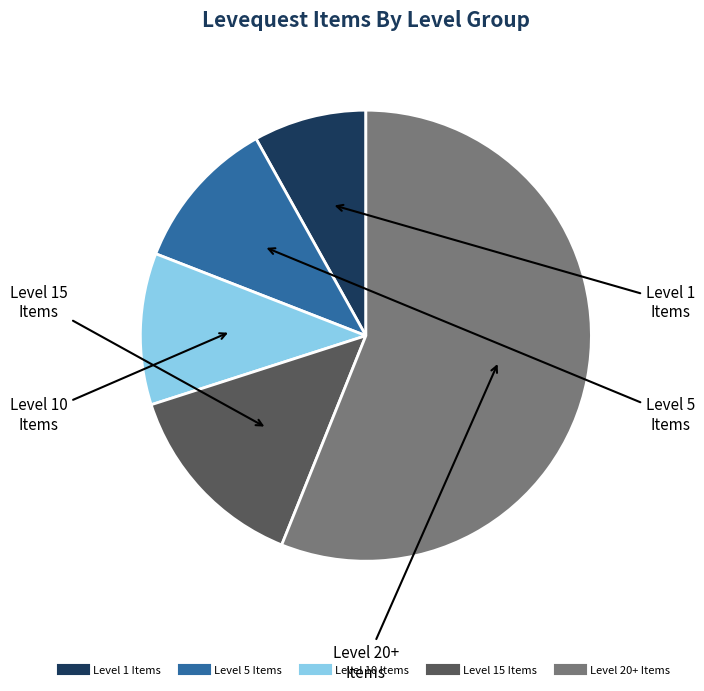

Count the number of slices in the pie.

5